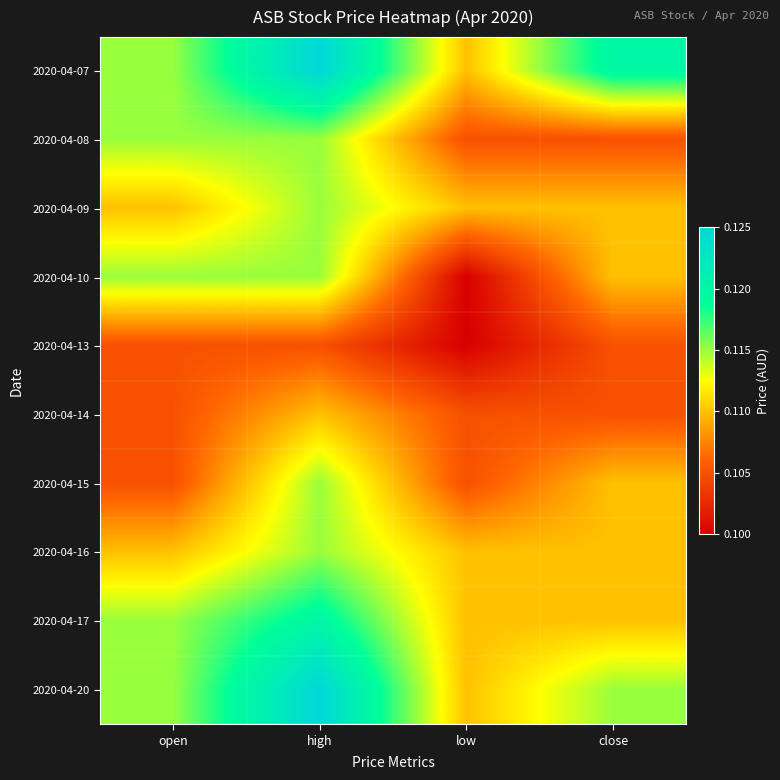

At how many categories does at least one series exceed 0?

4